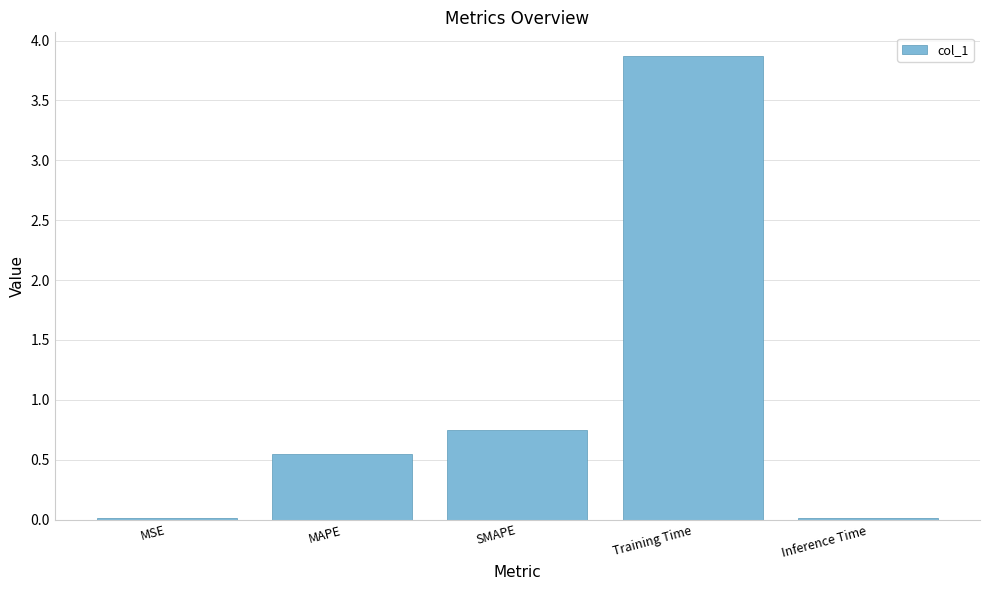

Are the bars horizontal?

No